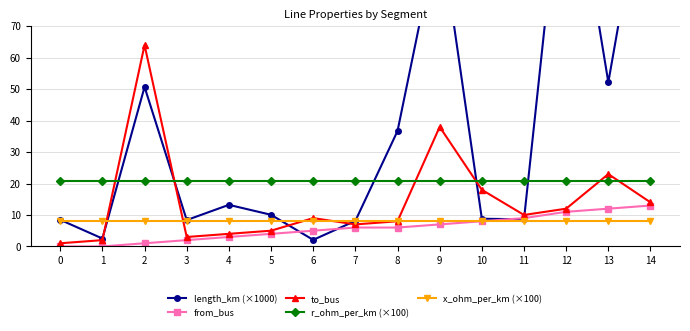

What is the difference between the length_km (×1000) values at 8 and 5?

26.6